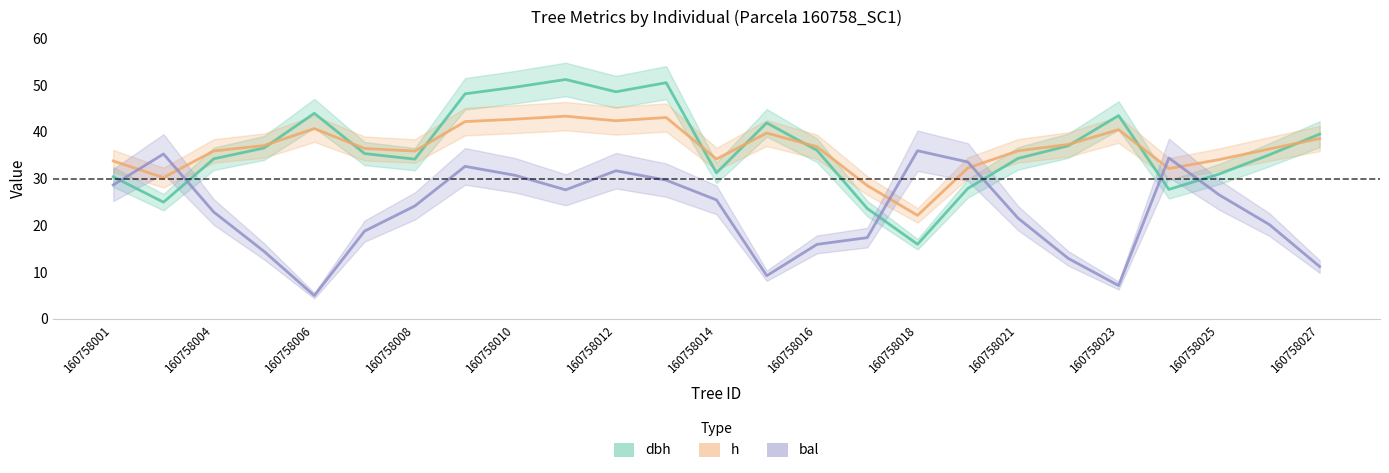

Which label corresponds to the largest value in the chart?

160758011